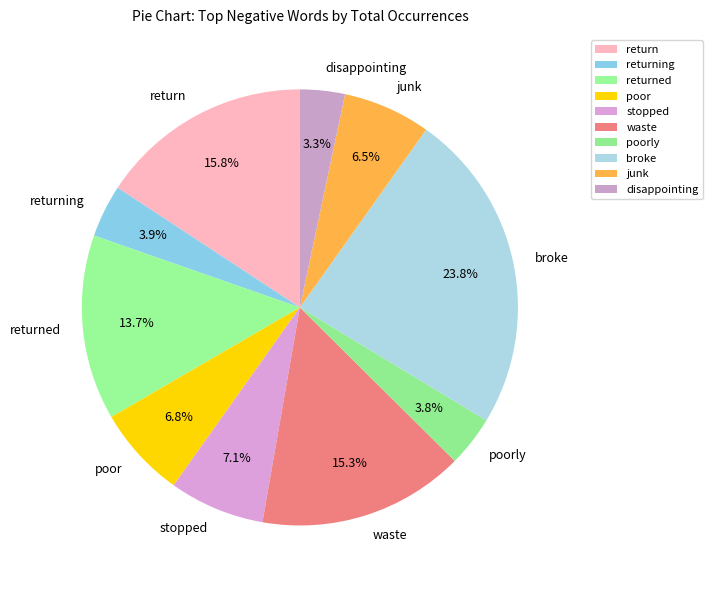

To the nearest percent, what portion does returning represent?

4%